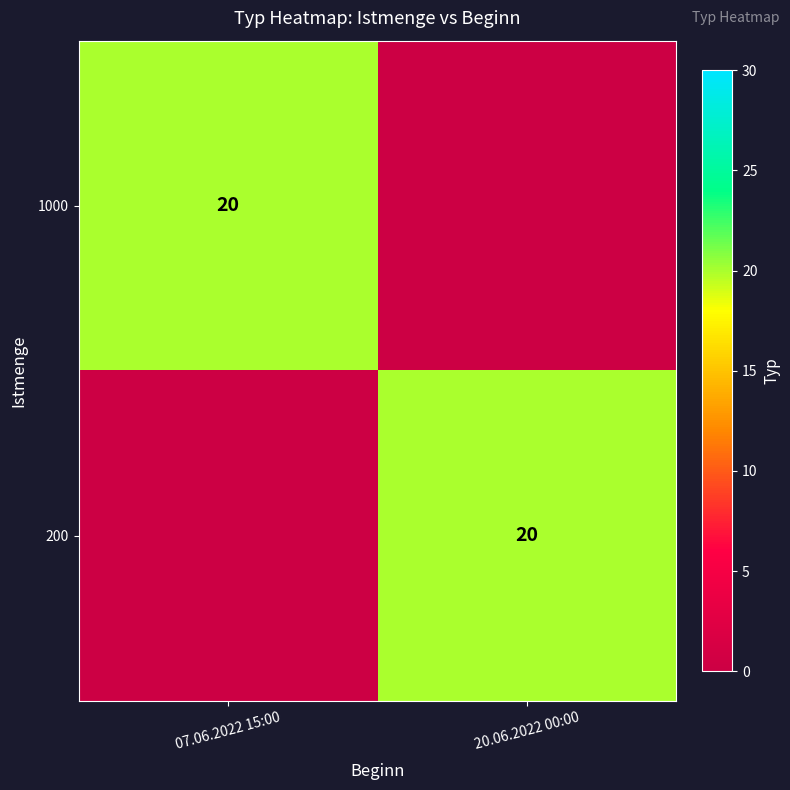

True or false: 200 has a value of 20 at 20.06.2022 00:00.

True